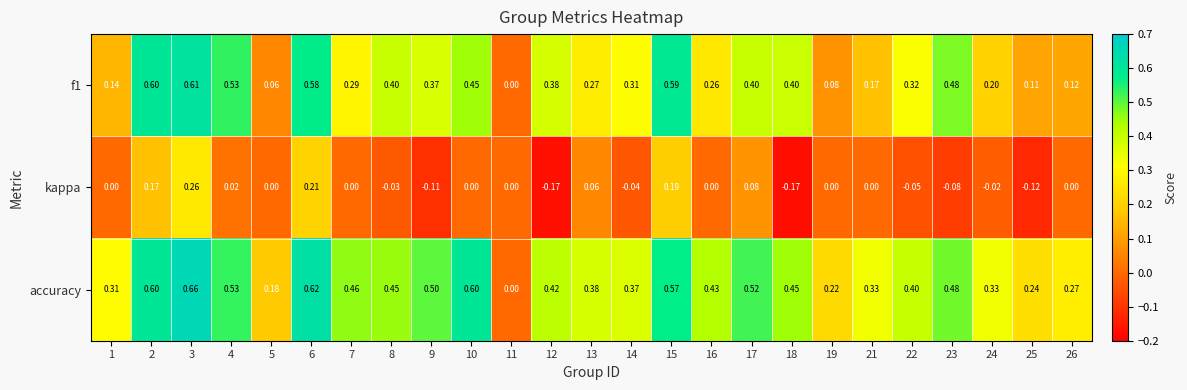

Rank the series by their maximum value, from lowest to highest.

kappa, f1, accuracy